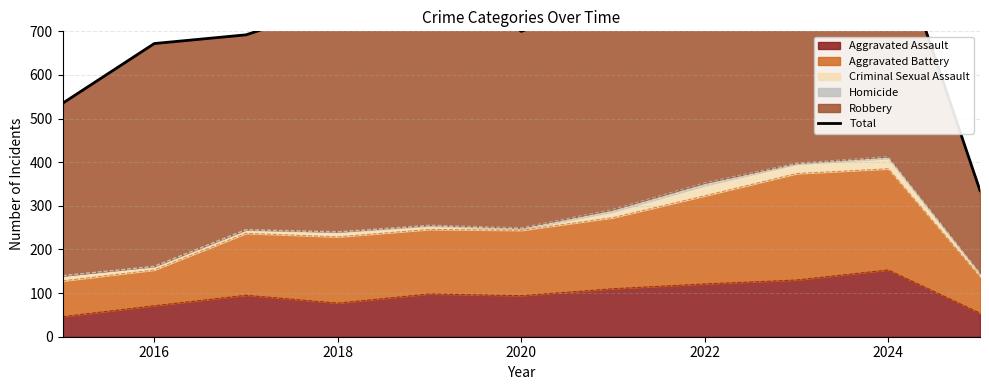

Does the chart have visible grid lines?

Yes